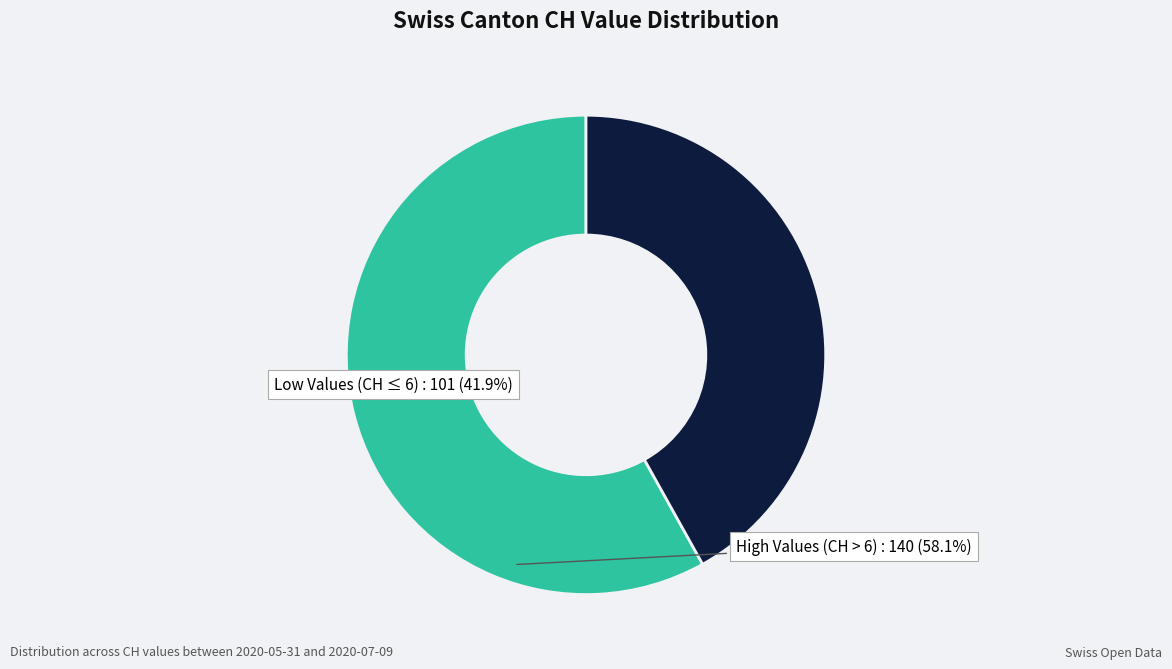

The High Values (CH > 6) slice represents 58% of the pie. True or false?

True